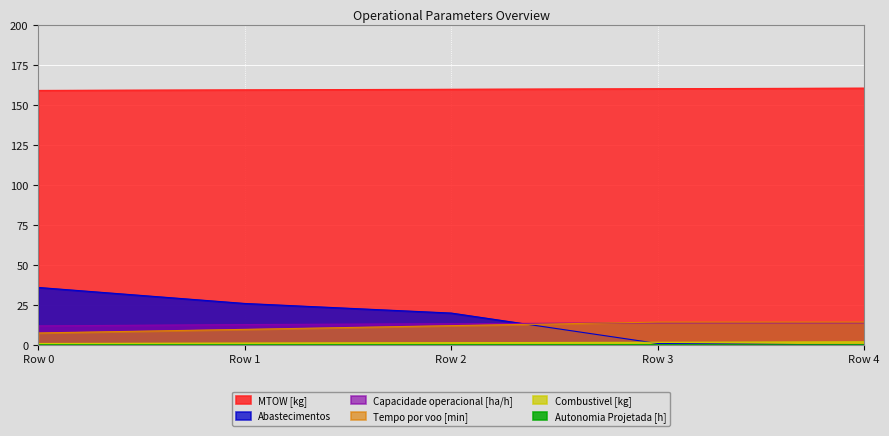

True or false: Tempo por voo [min] has a value of 14.4 at Row 4.

True